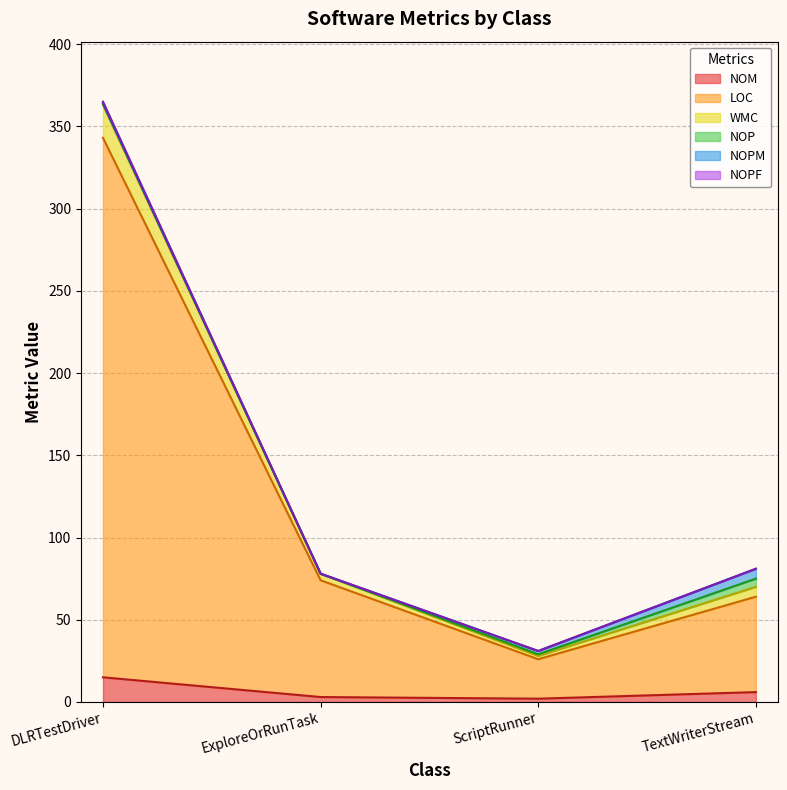

Between ScriptRunner and DLRTestDriver, which is larger?

DLRTestDriver